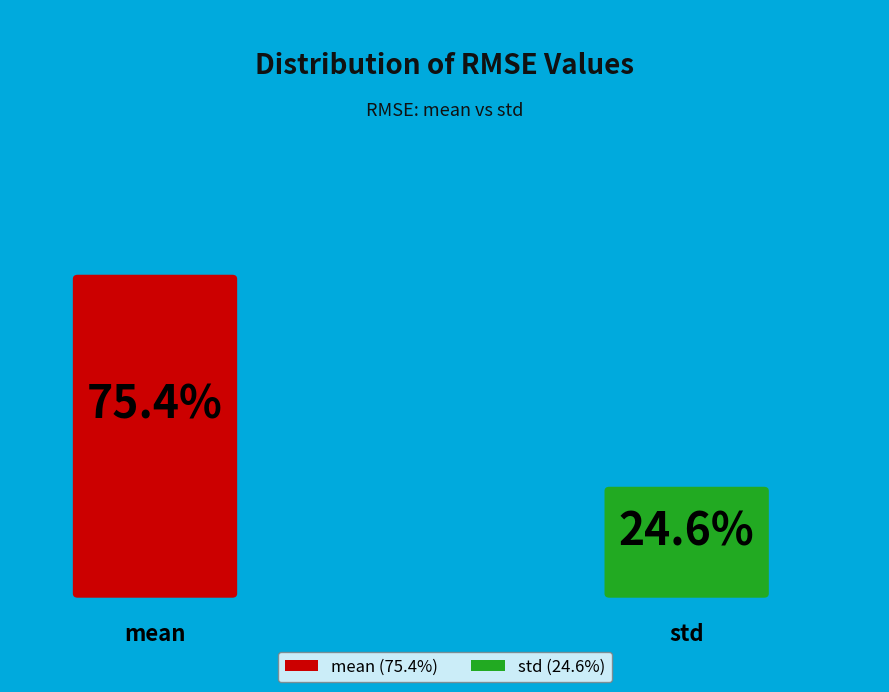

What percentage is the std slice, to the nearest percent?

25%